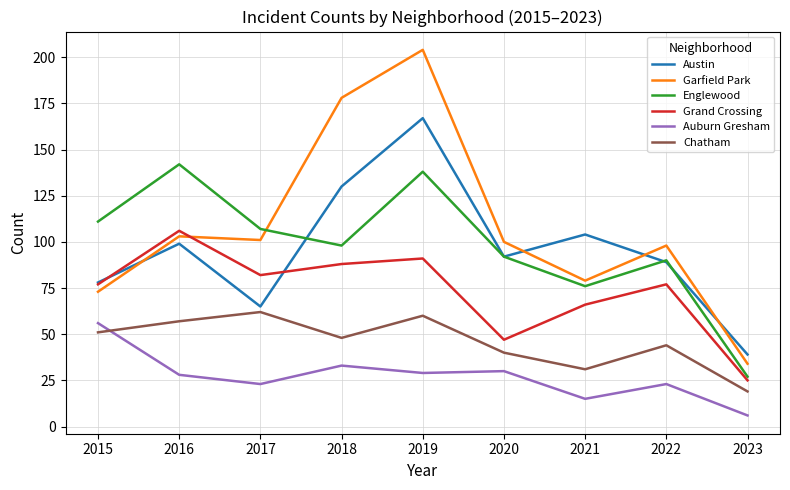

True or false: Englewood and Auburn Gresham cross at least once.

False